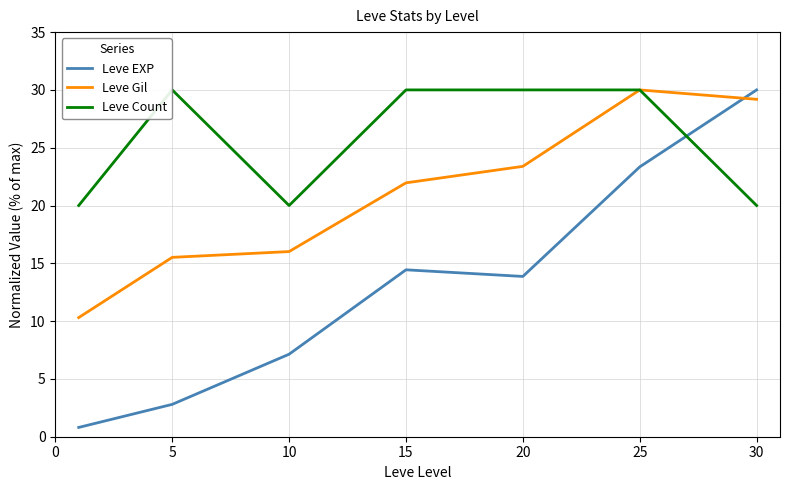

Reading right to left, extract all data points from this chart.

Leve EXP: 30.0	23.3	13.9	14.4	7.1	2.8	0.8
Leve Gil: 29.2	30.0	23.4	22.0	16.0	15.5	10.3
Leve Count: 20.0	30.0	30.0	30.0	20.0	30.0	20.0